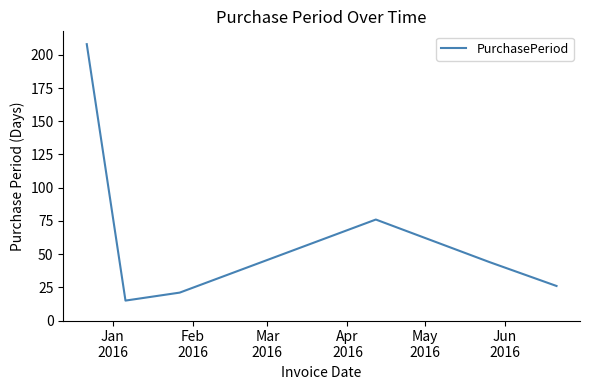

Does the chart display data point markers on the line(s)?

No